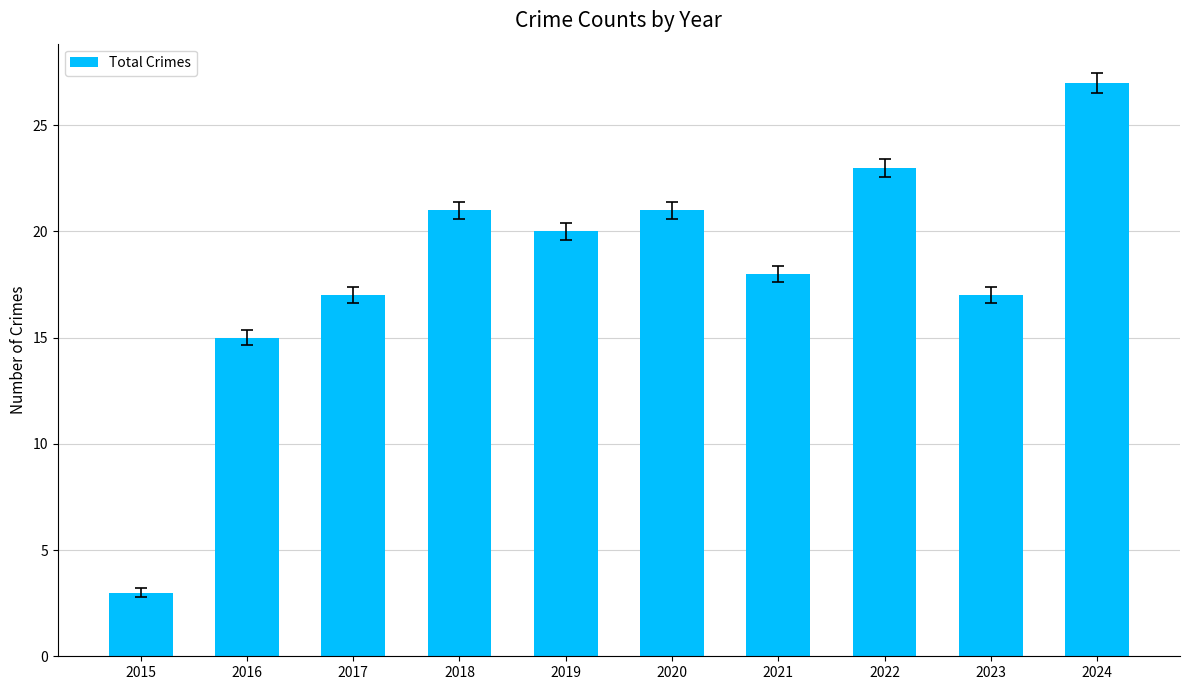

Reading right to left, transcribe all the data shown in this chart.

2024=27	2023=17	2022=23	2021=18	2020=21	2019=20	2018=21	2017=17	2016=15	2015=3